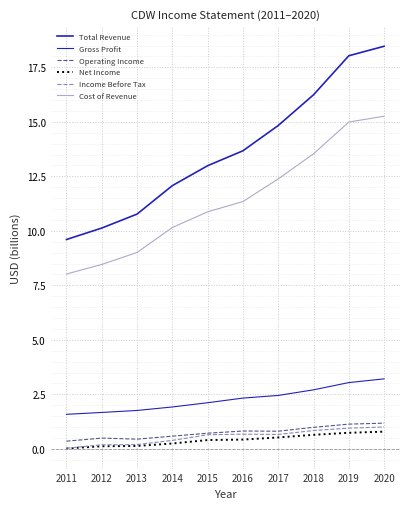

Where is Total Revenue nearest to the value 14?

2016